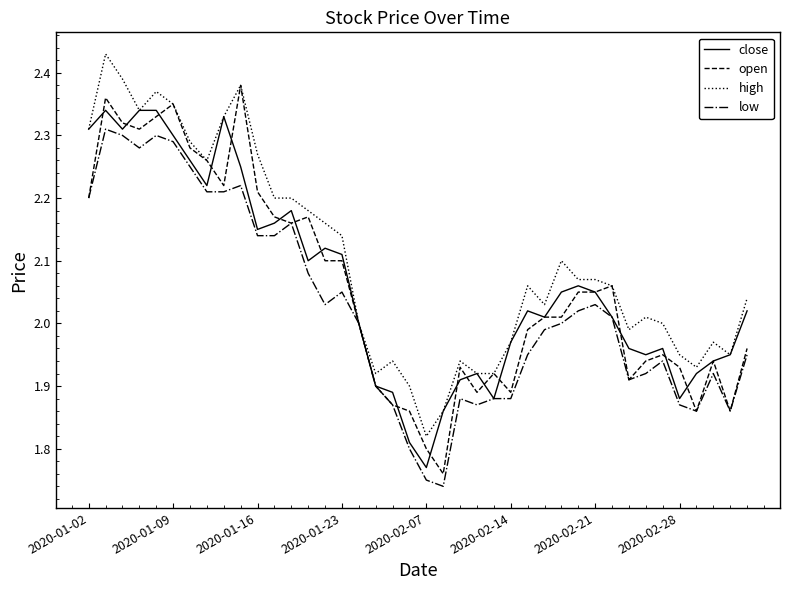

Which series has the largest total across all categories?

high